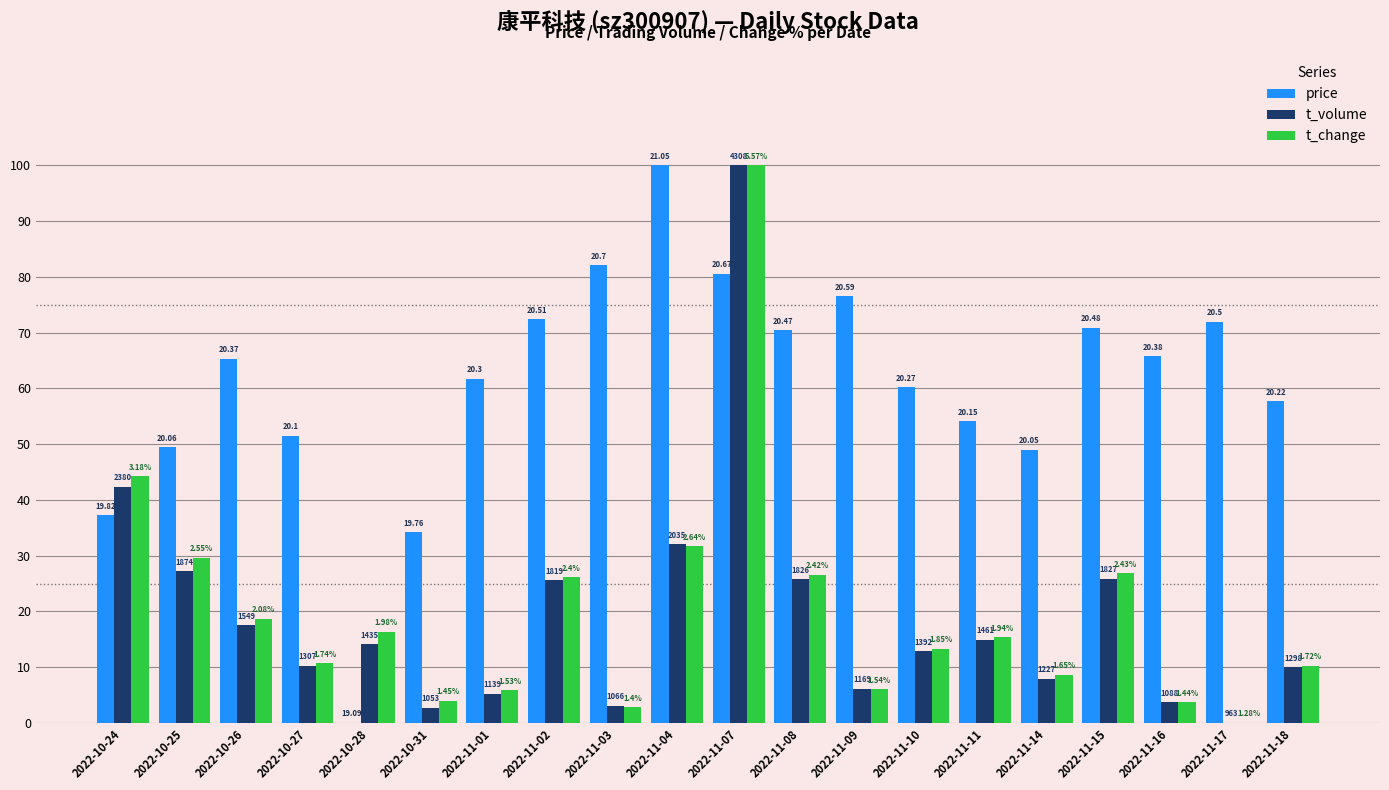

What is the average value of the t_volume series?

19.4